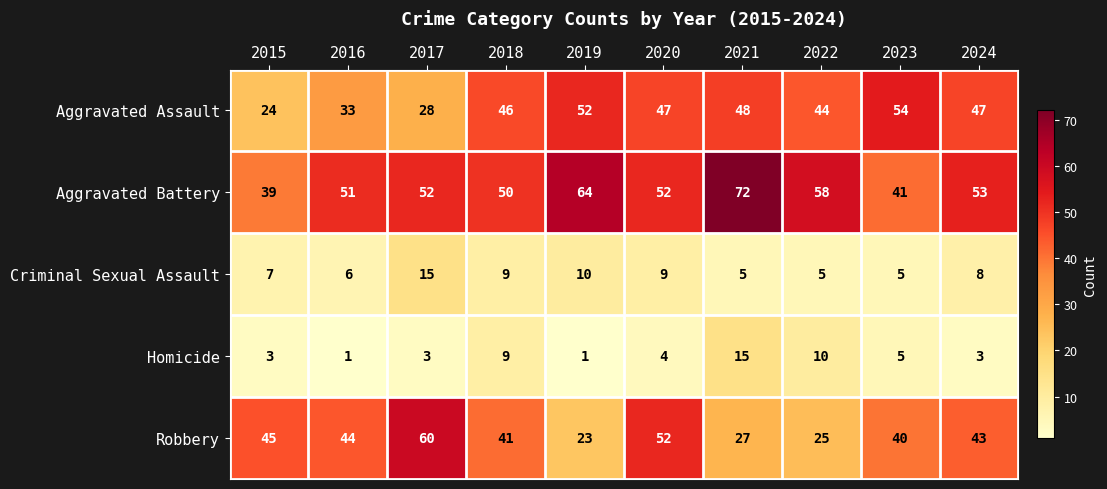

Rank the categories by Robbery value from highest to lowest.

2017, 2020, 2015, 2016, 2024, 2018, 2023, 2021, 2022, 2019